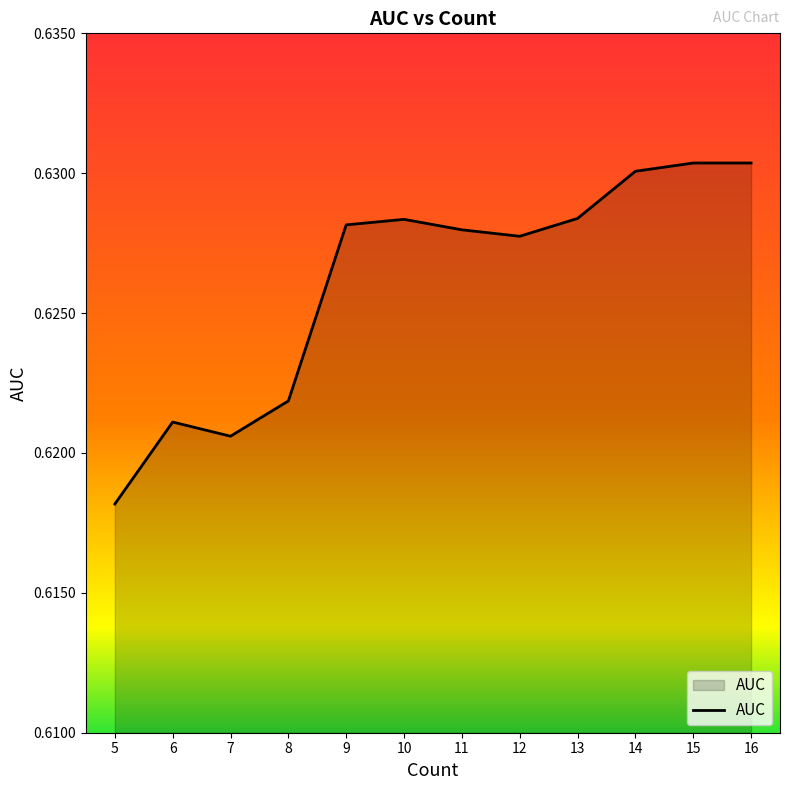

Which has a higher value, 14 or 10?

14